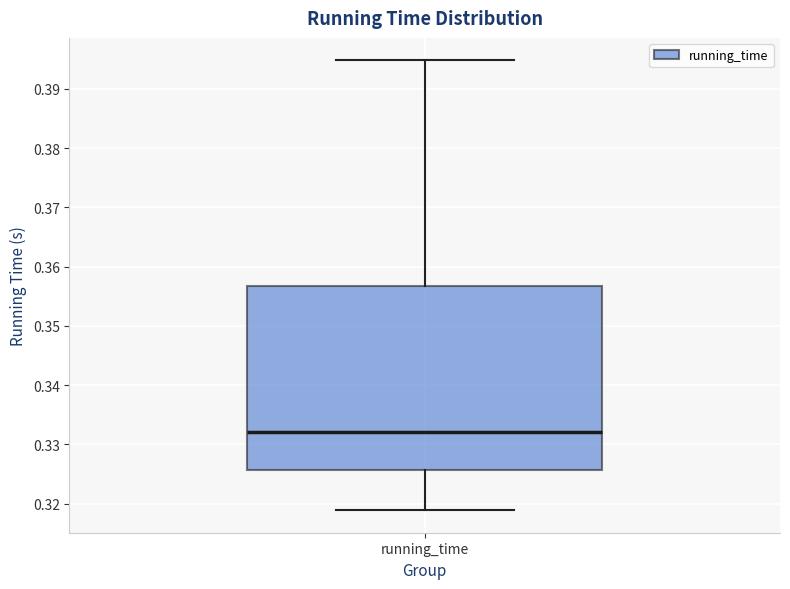

Read this box plot against the y-axis: the position of the median line, the range covered by the box, and the ends of both whiskers. The values are not printed on the chart, so give them approximately, as read against the axis.

median 0.332, box 0.326 to 0.357, whiskers 0.319 to 0.395